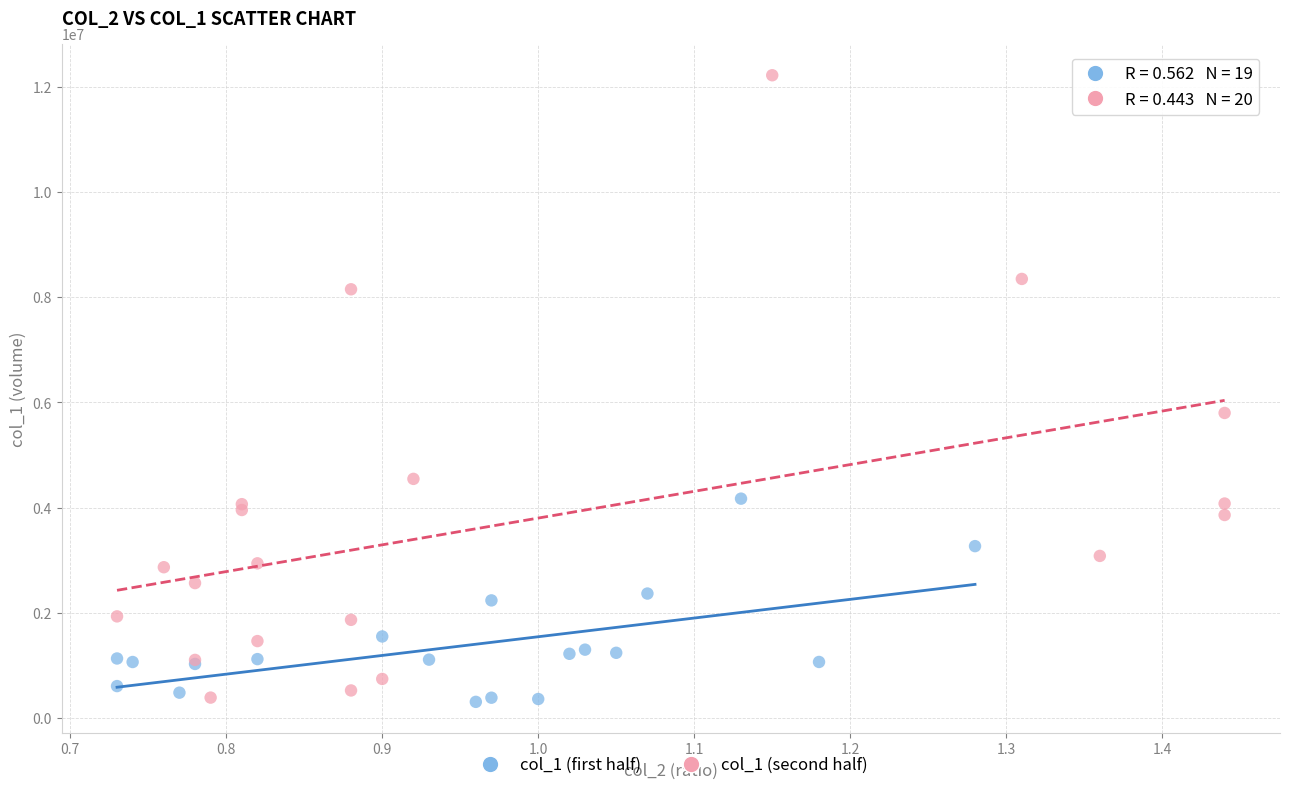

What are all the series names shown in the legend?

col_1 (first half), col_1 (second half)